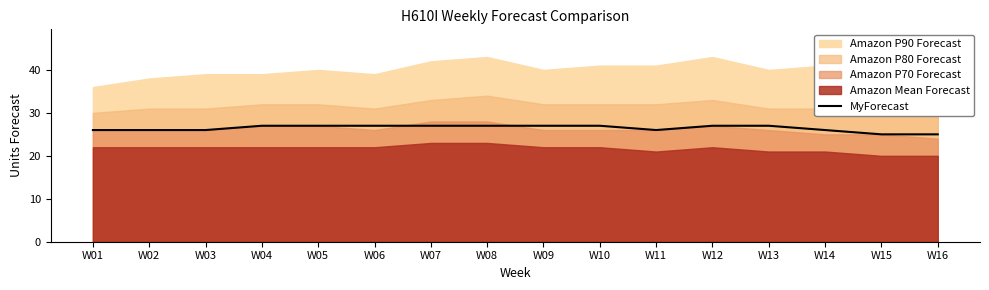

What is the highest value of the MyForecast series?

27